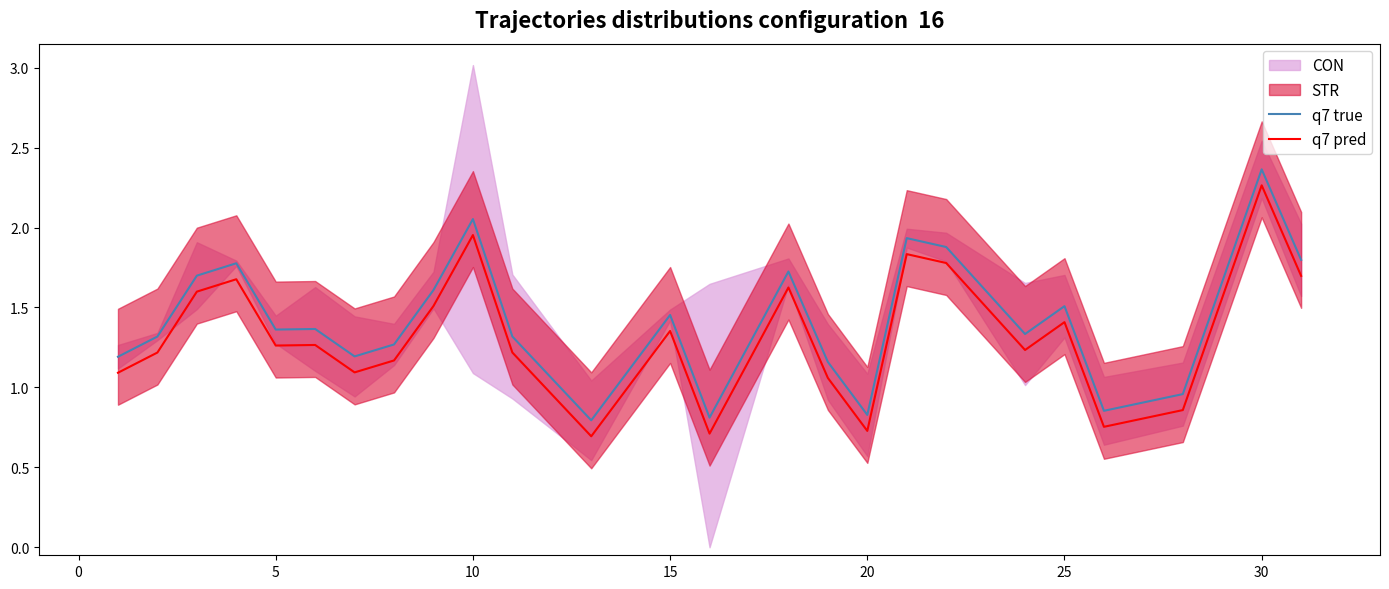

The value of q7 true at 20 is 1.2. True or false?

False